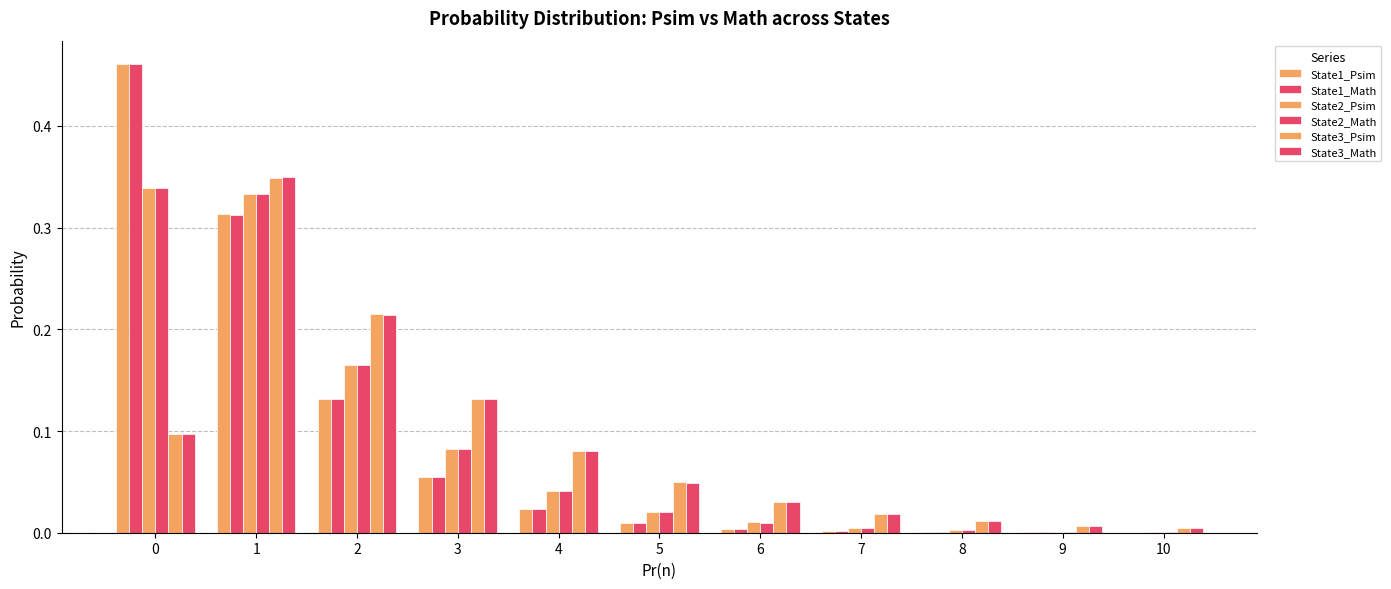

List the series in order of their peak value, lowest first.

State2_Psim, State2_Math, State3_Psim, State3_Math, State1_Psim, State1_Math